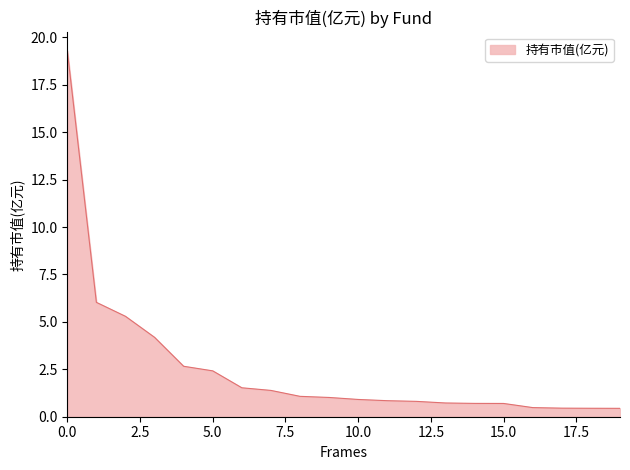

What is the maximum value shown in the chart?

19.3